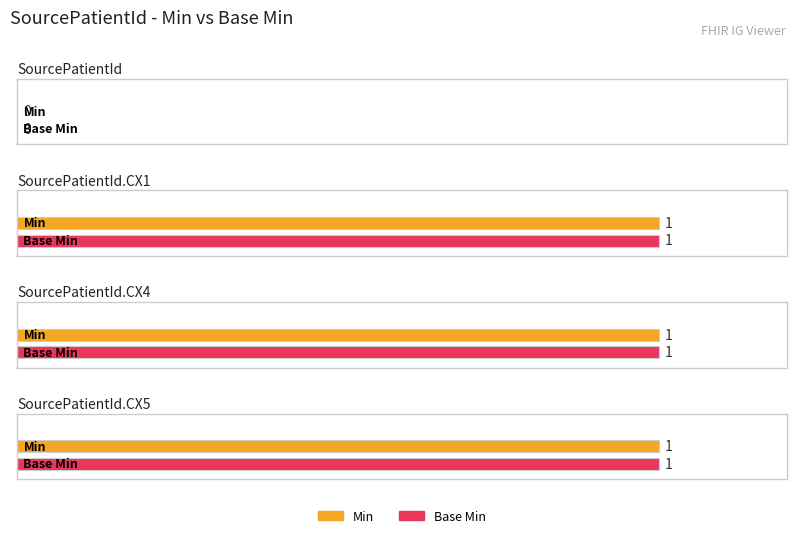

How many values in the Min series are below 1?

1